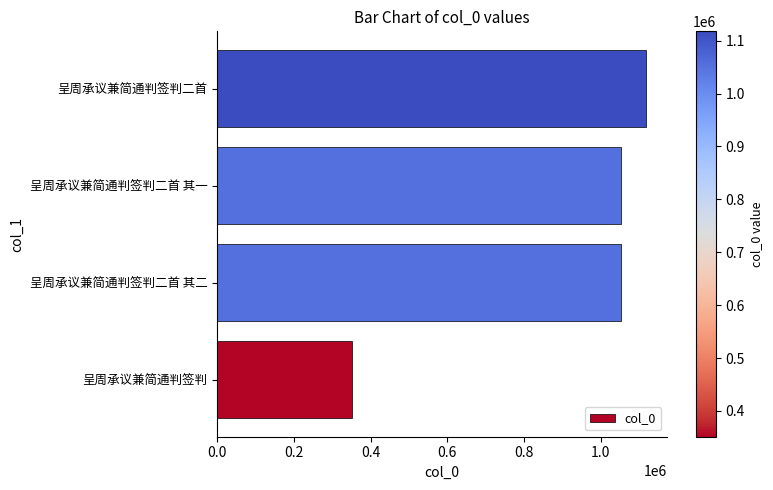

How many bars are there in total?

4